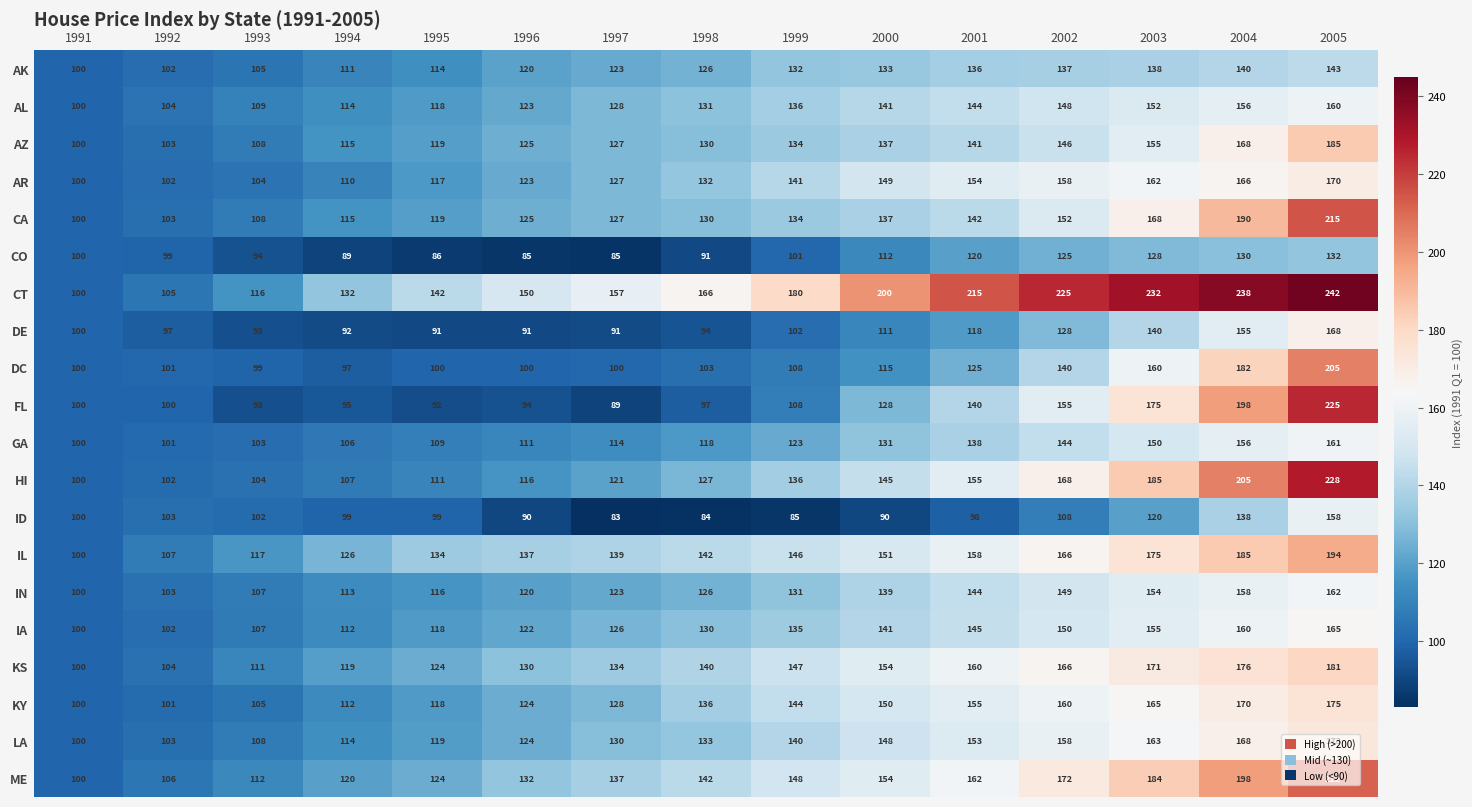

What is the difference between the HI values at 2002 and 1997?

47